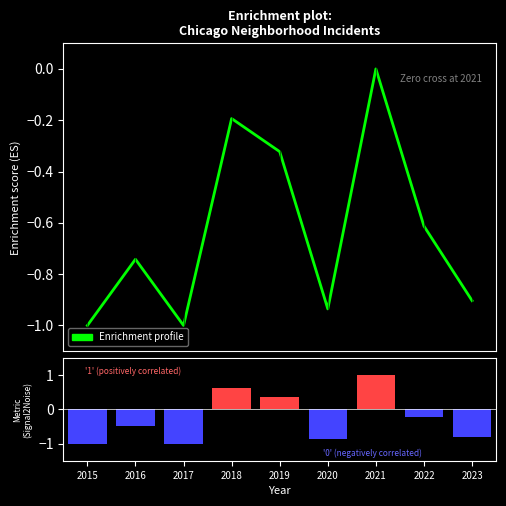

How many distinct data groups are displayed?

2